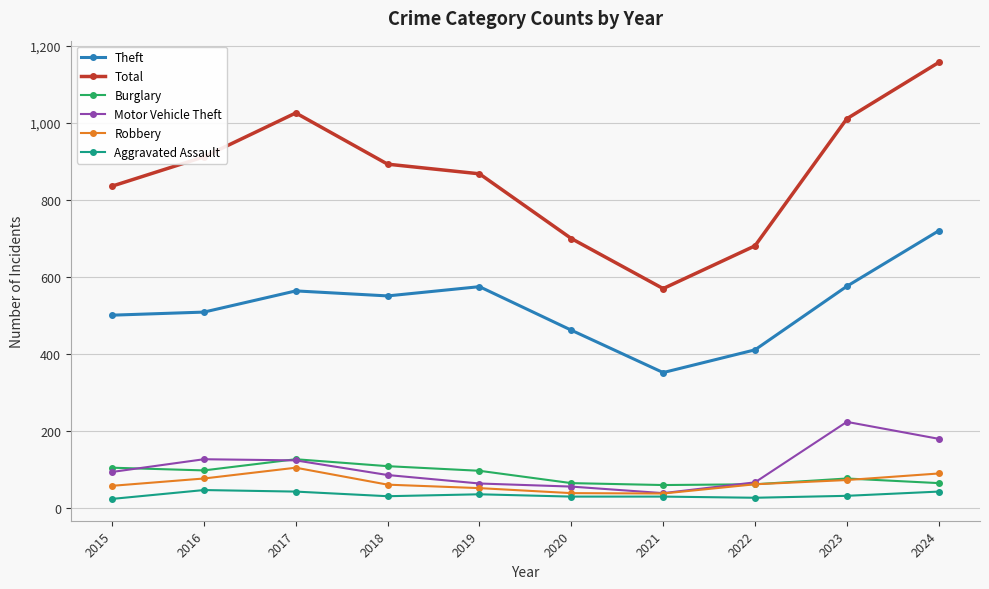

What is the greatest value displayed?

1157